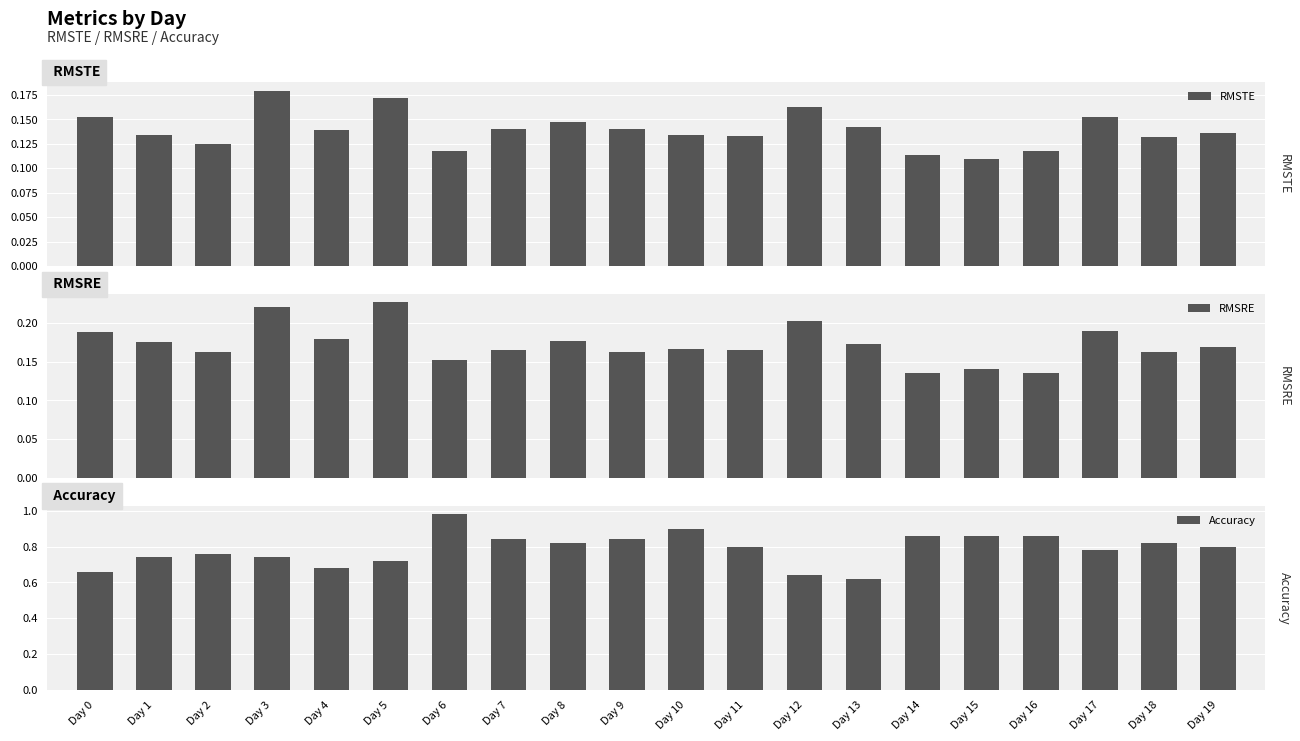

Does the chart contain stacked bars?

No